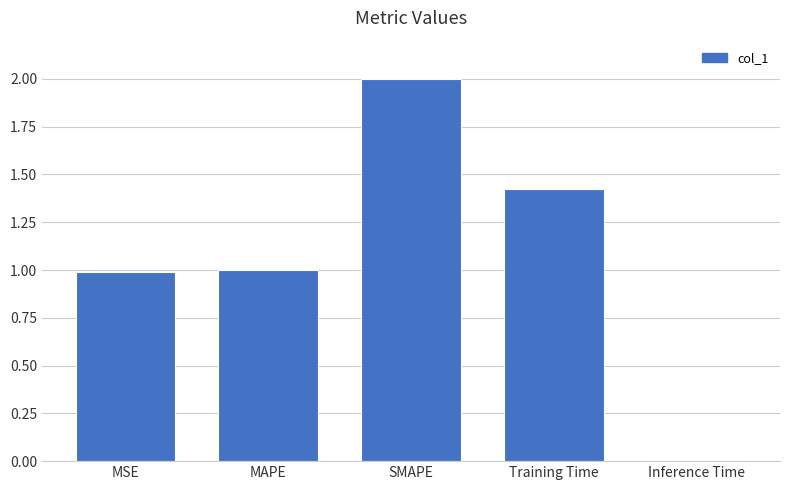

Are the bars horizontal?

No